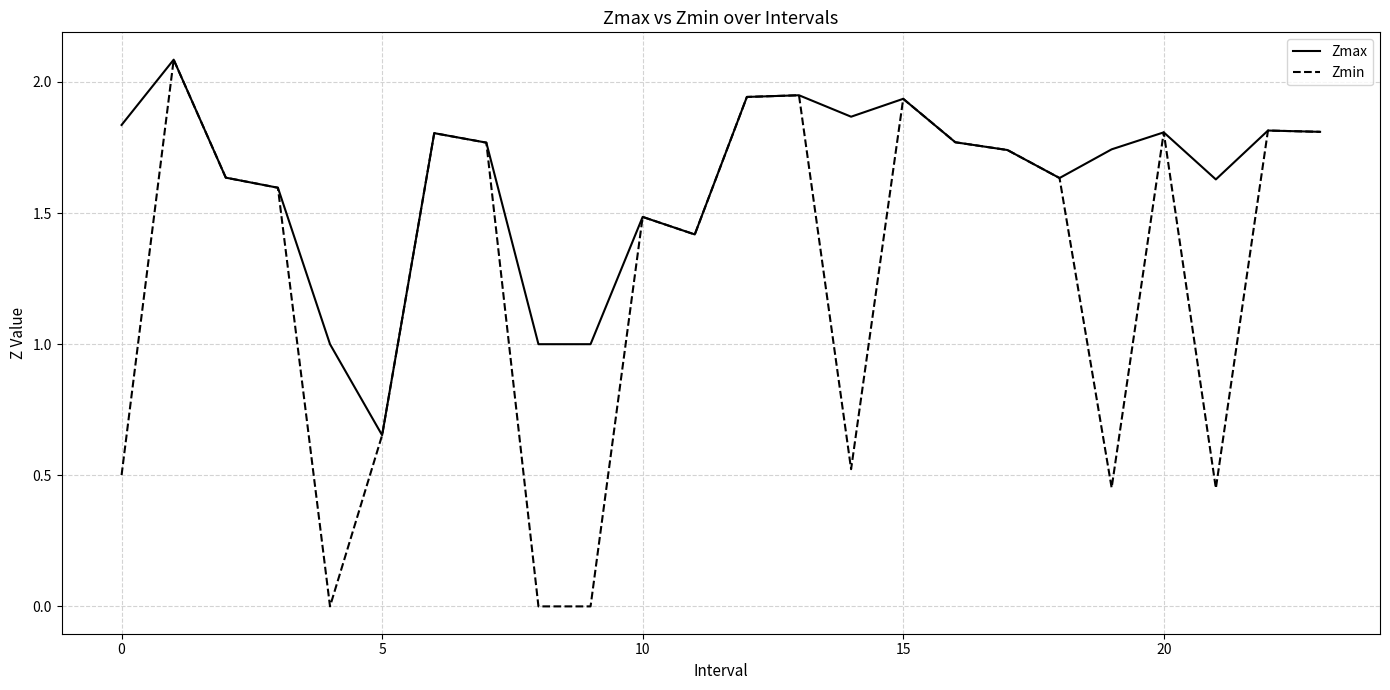

List the series in order of their overall mean, highest first.

Zmax, Zmin